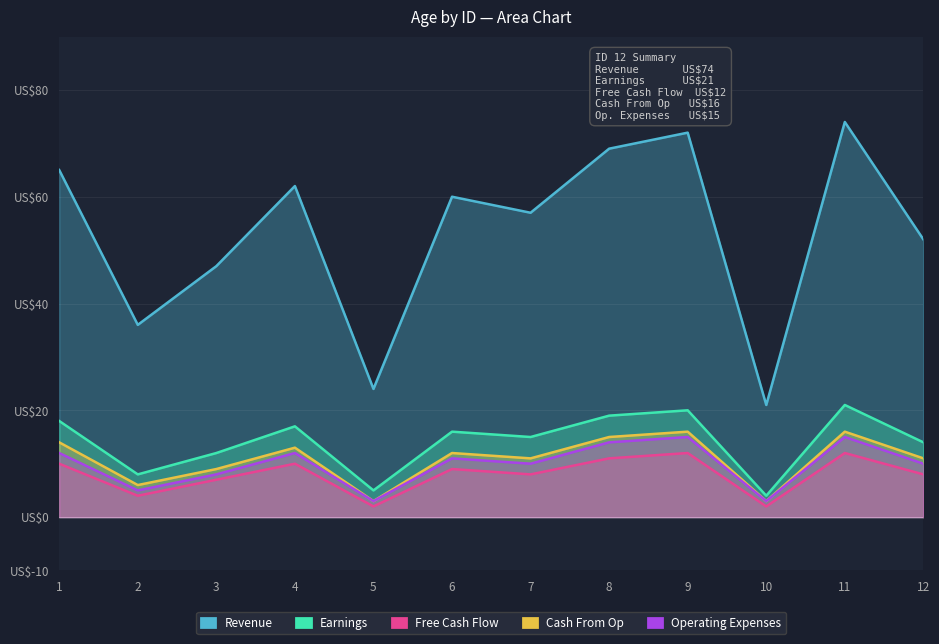

List the series in order of their peak value, lowest first.

Free Cash Flow, Operating Expenses, Cash From Op, Earnings, Revenue